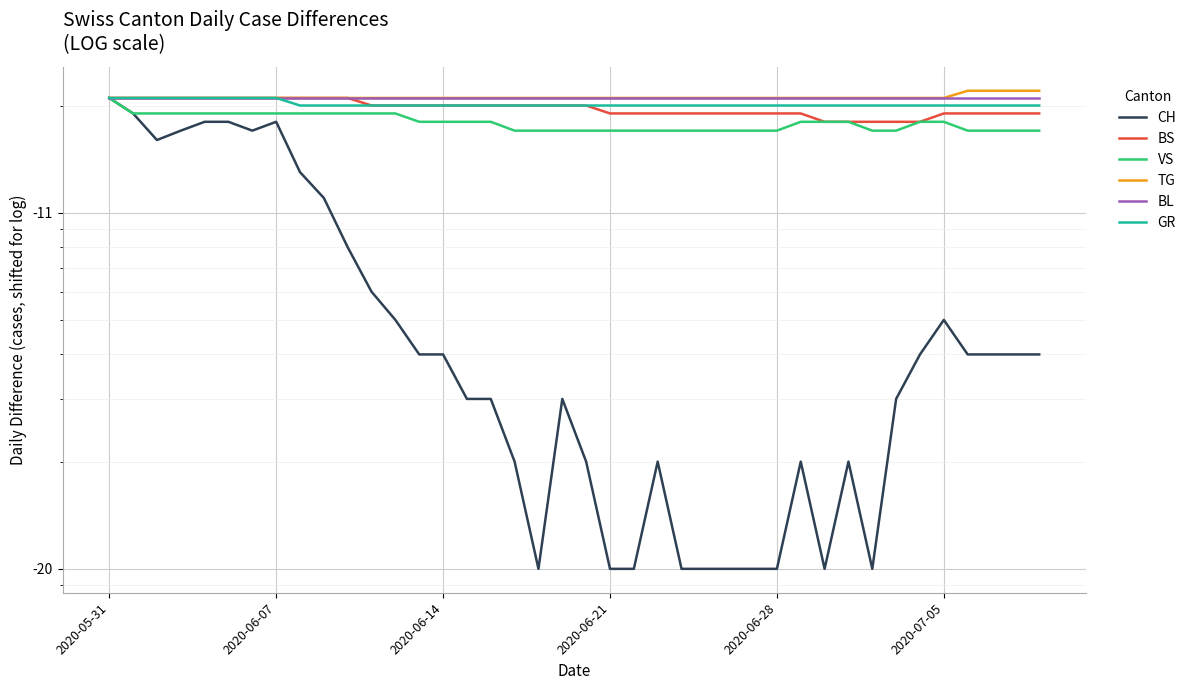

Is it true that VS equals 7 at 18?

False